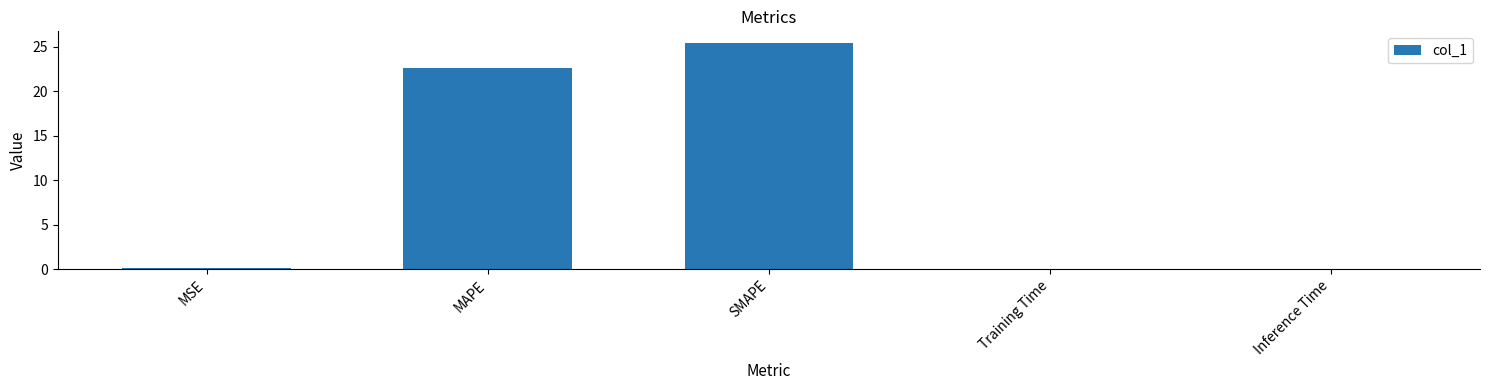

Which category has the highest value across all series?

SMAPE